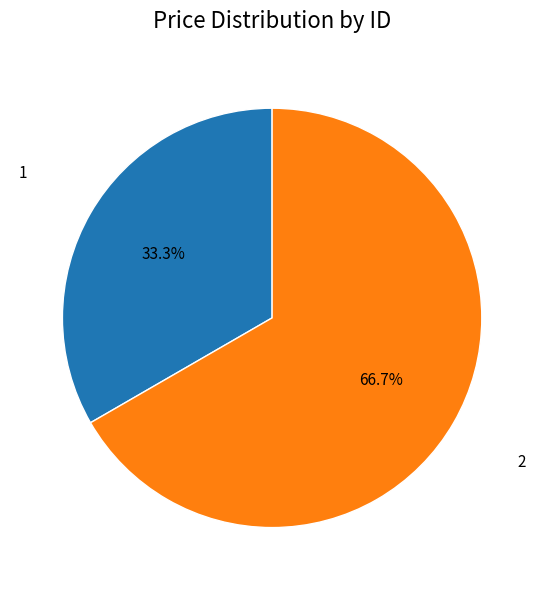

How many segments does this pie chart have?

2